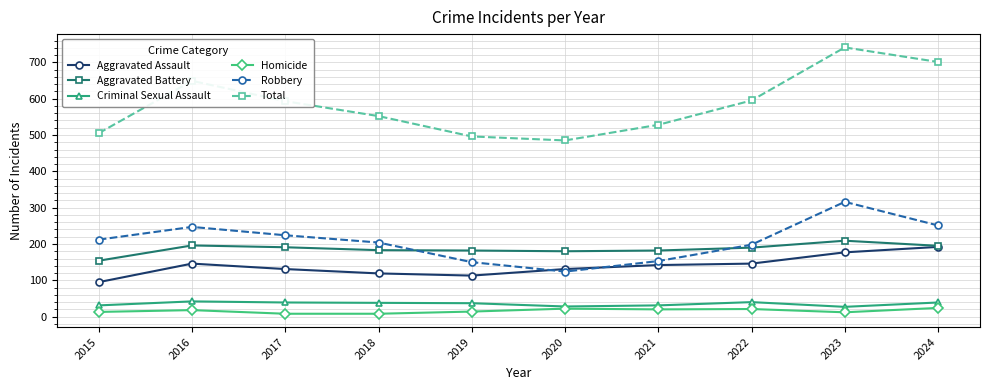

Is it true that Aggravated Battery equals 209 at 2023?

True